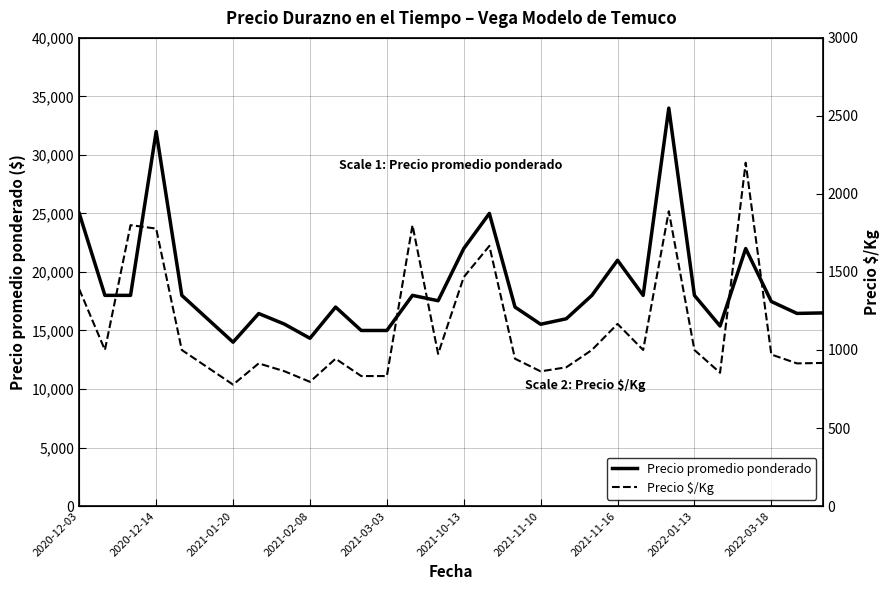

Reading left to right, list all the values displayed in this chart.

Precio promedio ponderado: 25000	18000	18000	32000	18000	16000	14000	16448	15548	14333	17000	15000	15000	18000	17542	22000	25000	17000	15532	16000	18000	21000	18000	34000	18000	15380	22000	17476	16458	16500
Precio $/Kg: 1389	1000	1800	1778	1000	889	778	914	864	796	944	833	833	1800	975	1467	1667	944	863	889	1000	1167	1000	1889	1000	854	2200	971	914	917